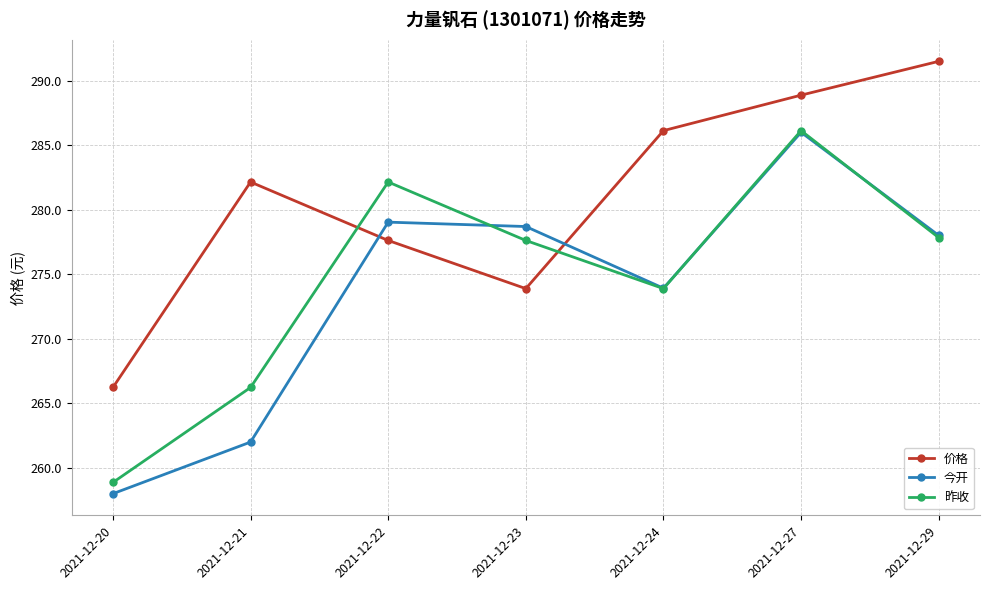

At which category does 价格 reach its first local valley?

2021-12-23